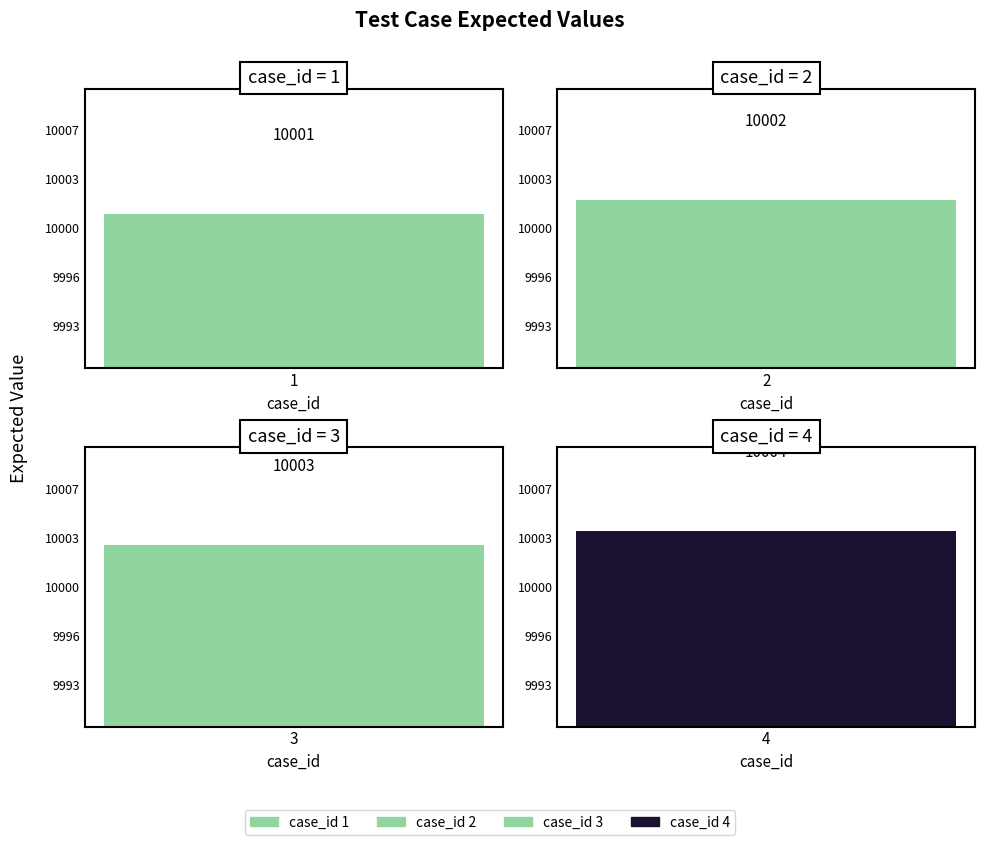

What is the minimum value shown in the chart?

10001